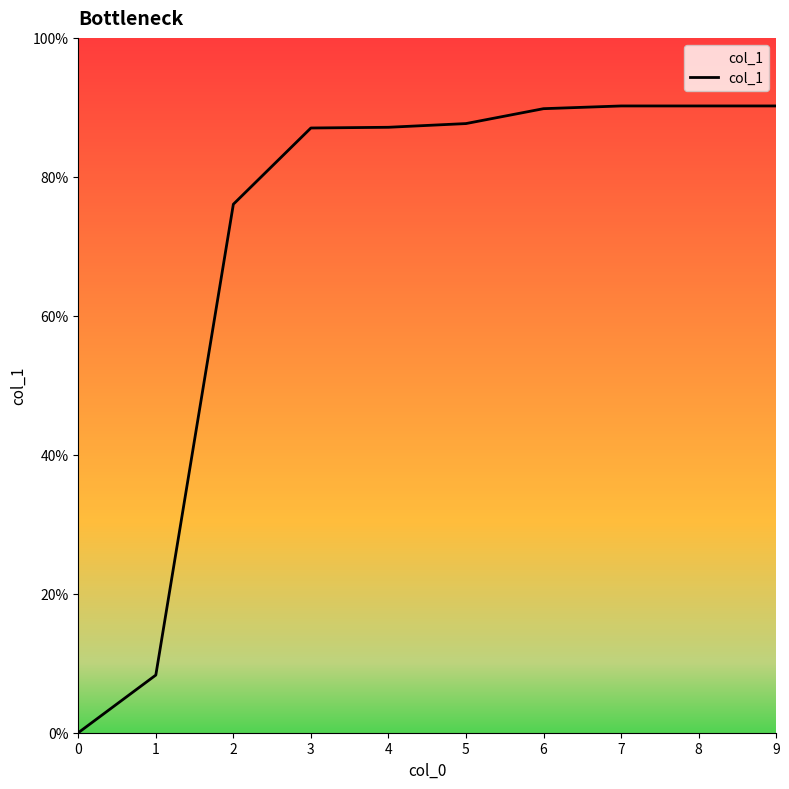

Count the number of data series in this chart.

1